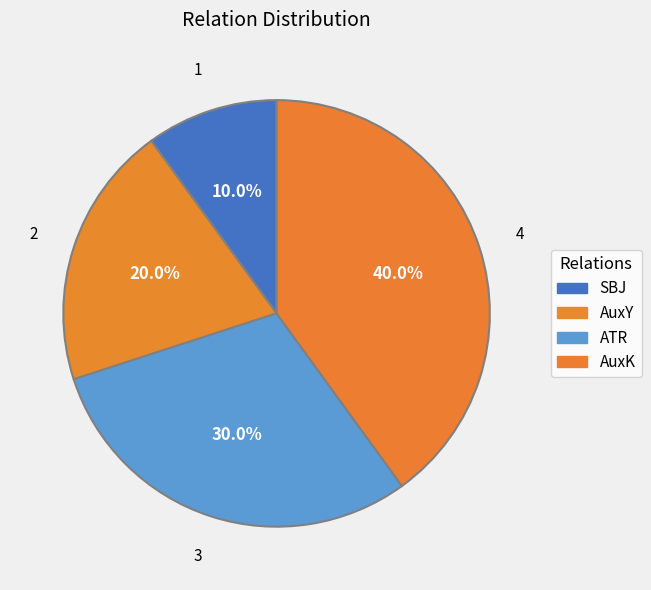

Count the number of slices in the pie.

4